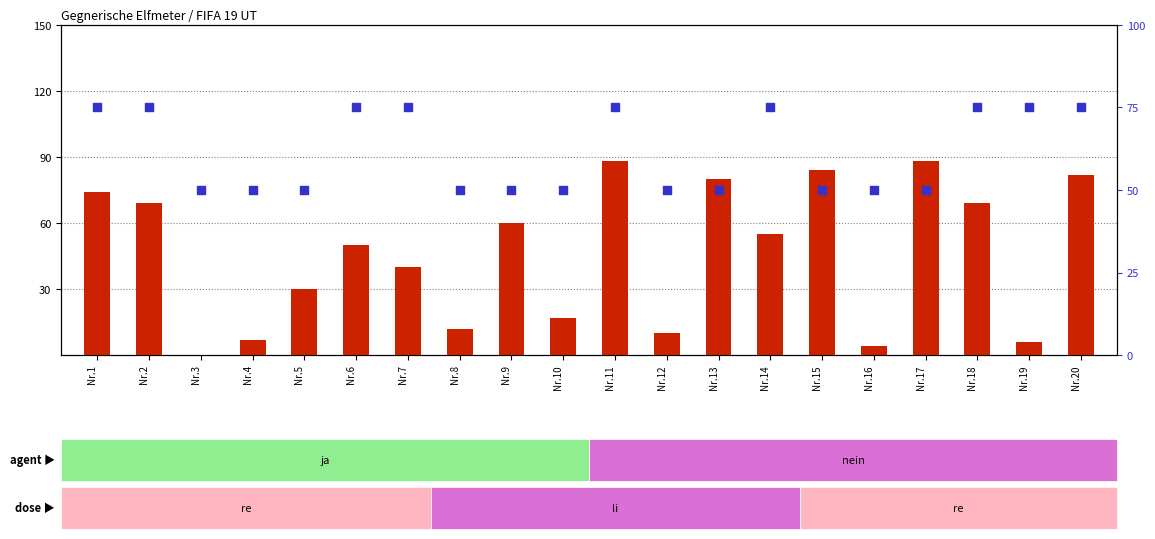

At which category is the sum across all series the highest?

Nr.11